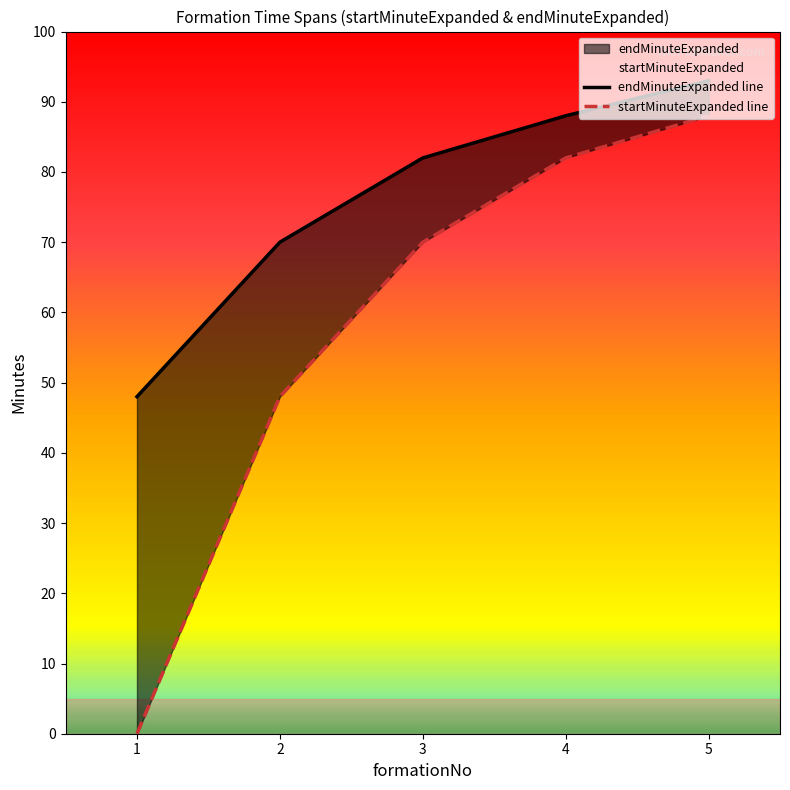

Reading right to left, list all the values displayed in this chart.

startMinuteExpanded: 5=88	4=82	3=70	2=48	1=0
endMinuteExpanded: 5=93	4=88	3=82	2=70	1=48